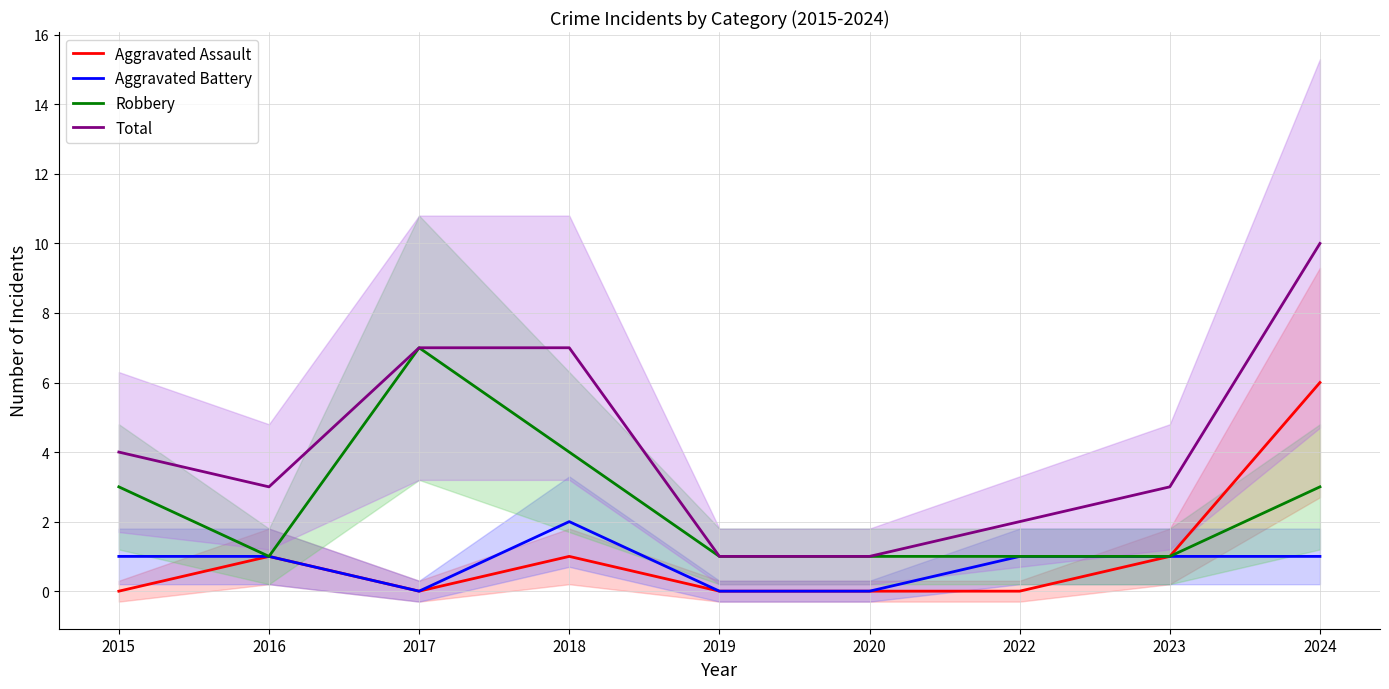

True or false: Total and Aggravated Assault cross at least once.

False